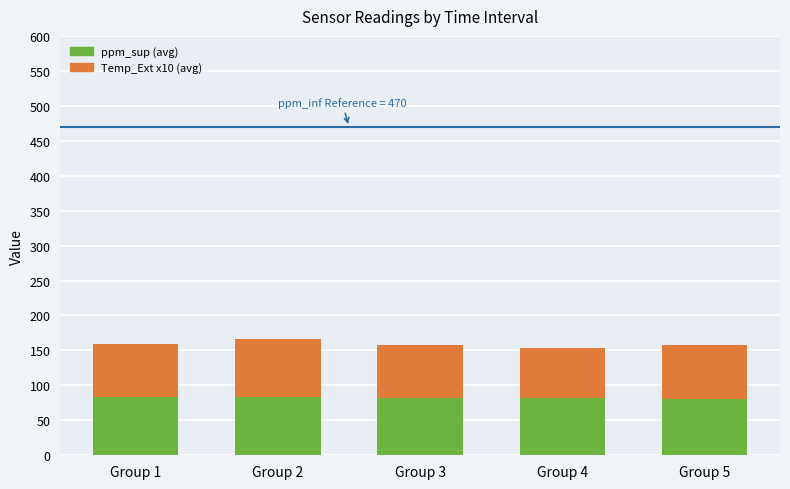

What is the highest value of the ppm_sup (avg) series?

83.5